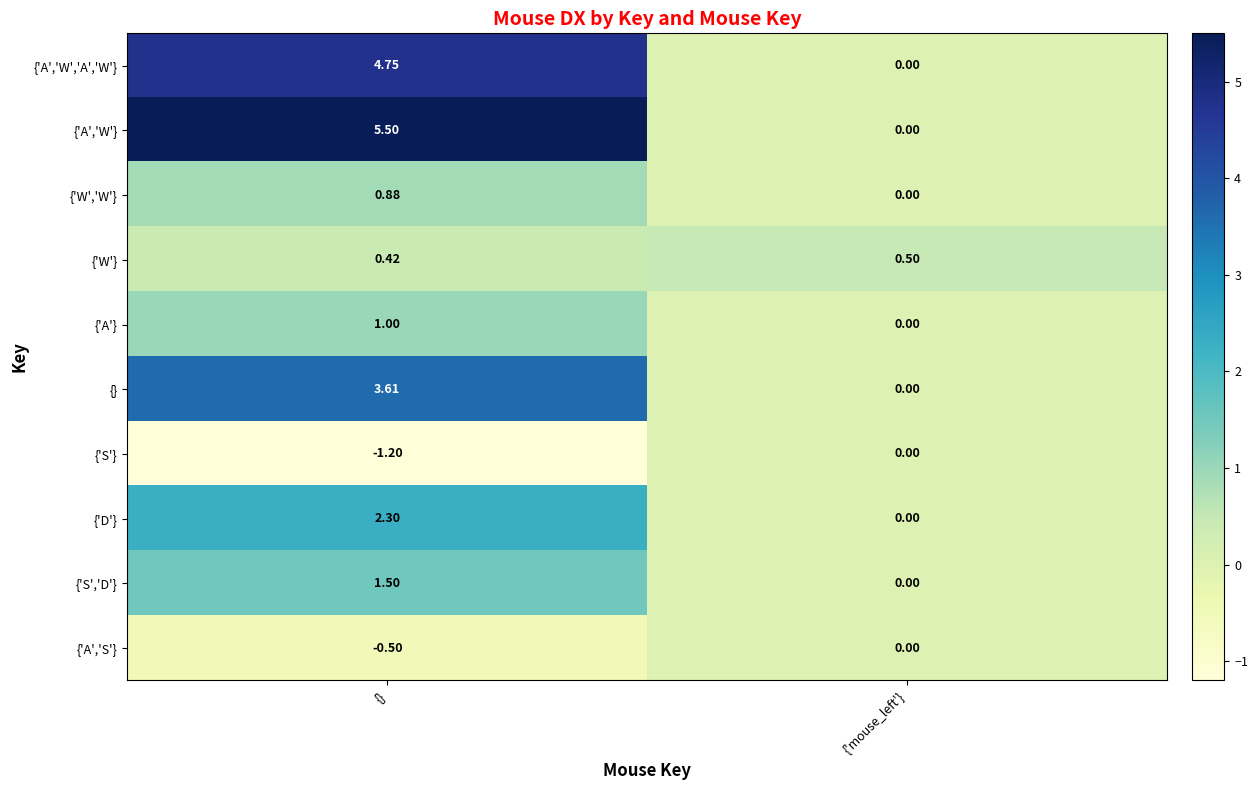

Which category has the highest value in the {'A','W'} series?

{}